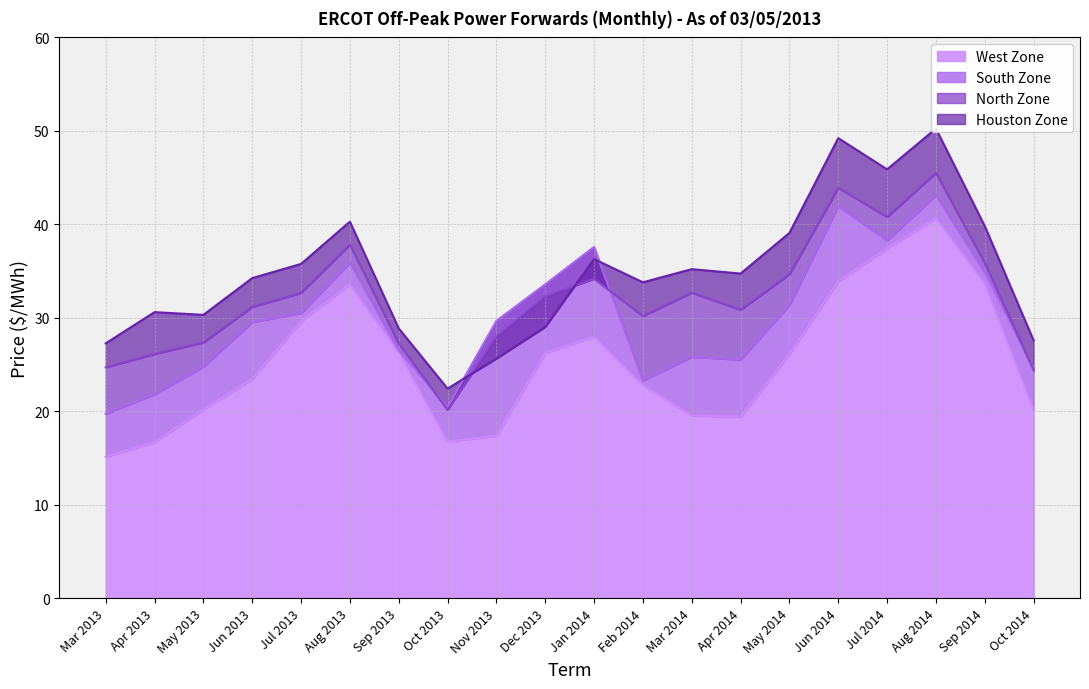

What is the spread (max minus min) of values at Nov 2013?

12.3